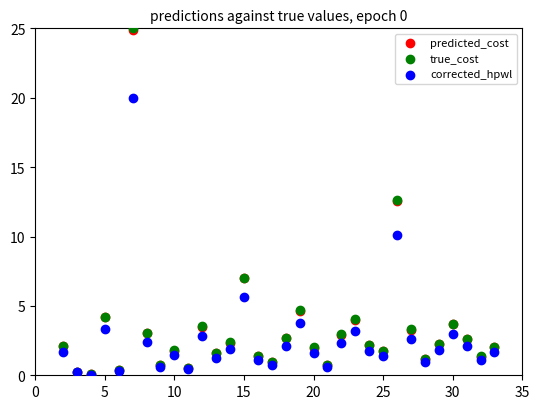

What are all the series names shown in the legend?

predicted_cost, true_cost, corrected_hpwl